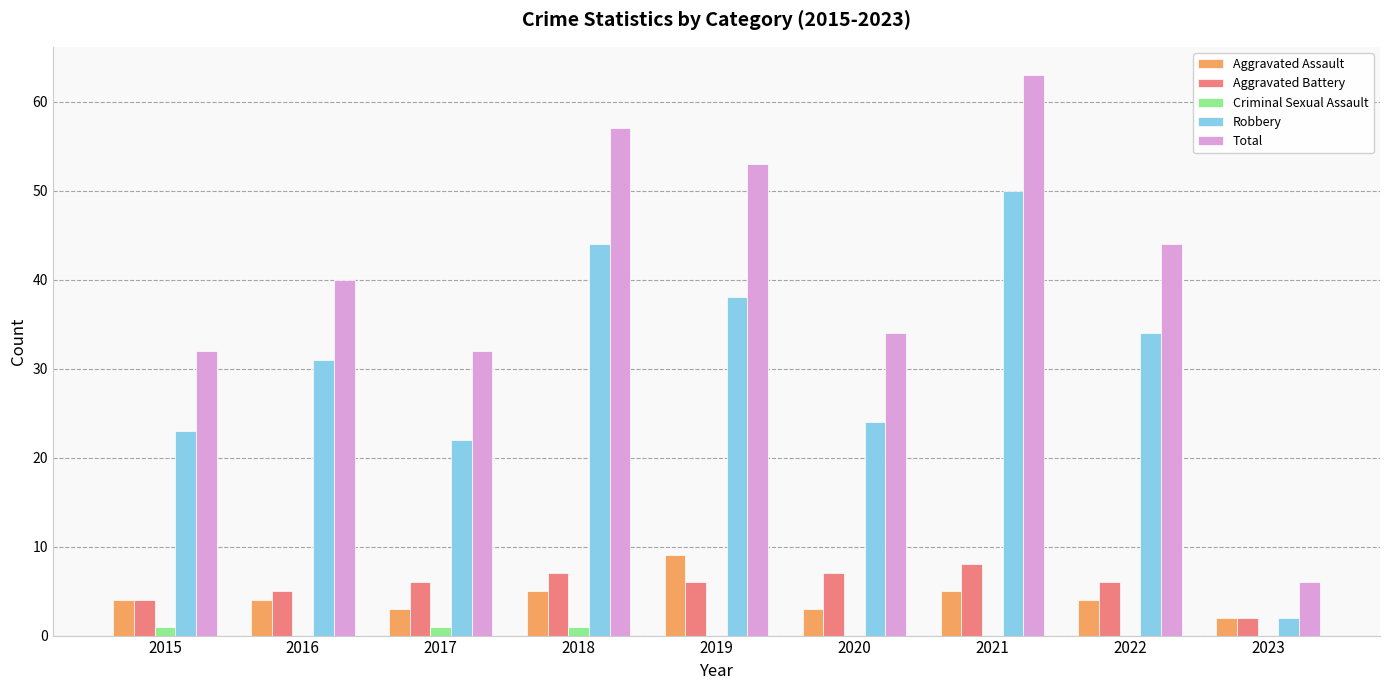

What value does the Aggravated Battery series have at 2022?

6